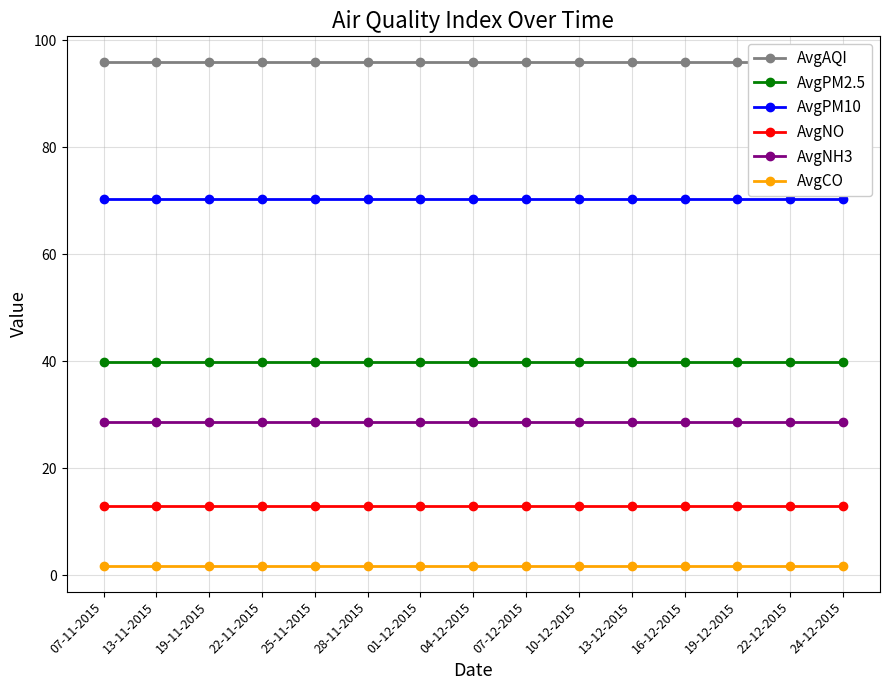

Is this an area chart (filled region under the line)?

No